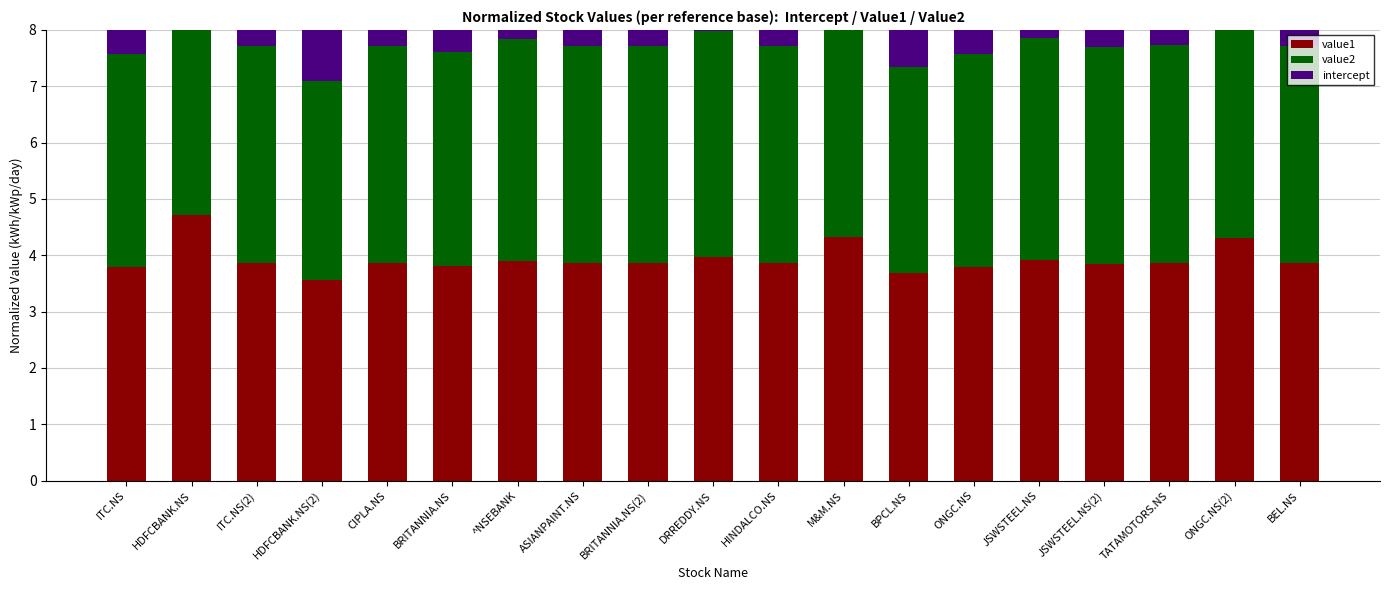

Between ITC.NS and ONGC.NS(2), which series saw the biggest shift?

value2